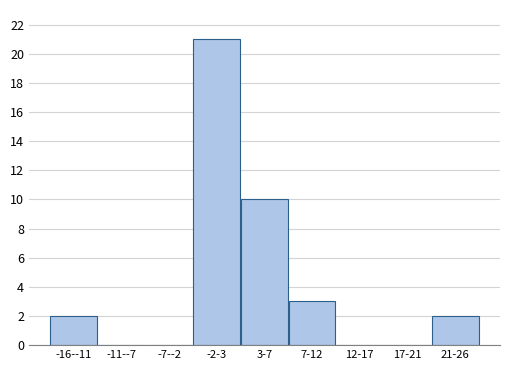

Reading left to right, what are all the values shown in this chart?

-16--11=2	-11--7=0	-7--2=0	-2-3=21	3-7=10	7-12=3	12-17=0	17-21=0	21-26=2